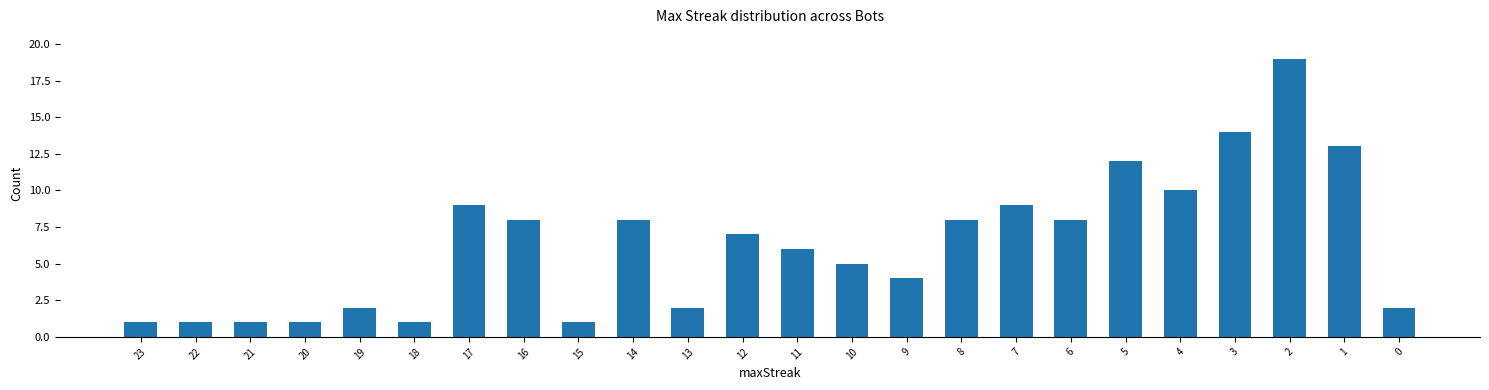

Count the number of data series in this chart.

1